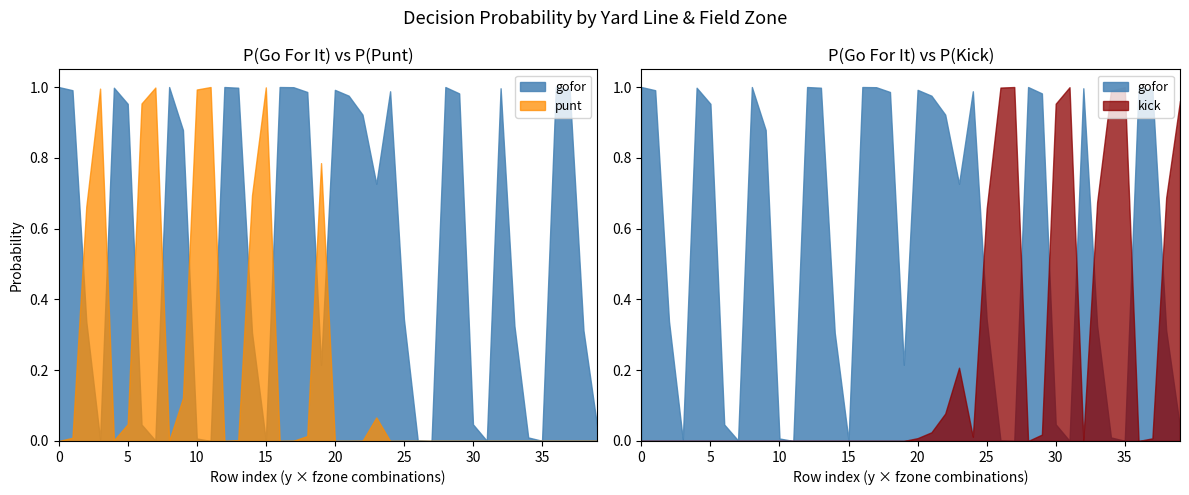

What is the maximum value for punt?

1.0